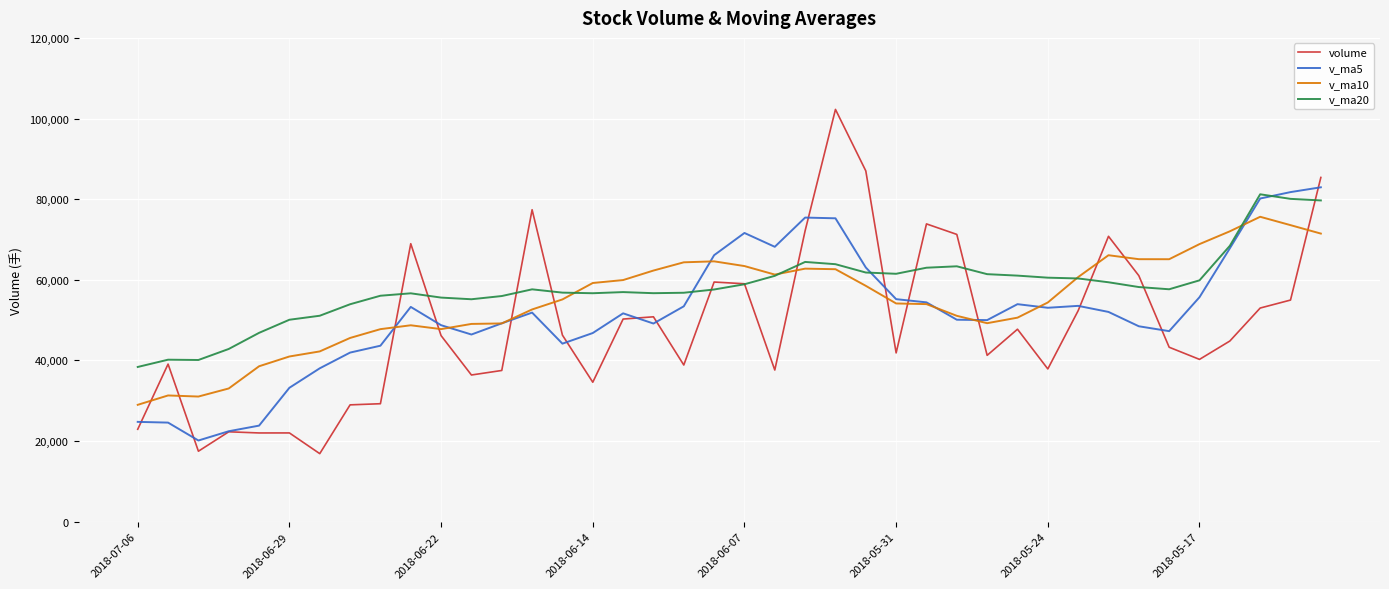

Which series ends up on top after the final intersection of v_ma20 and v_ma10?

v_ma20